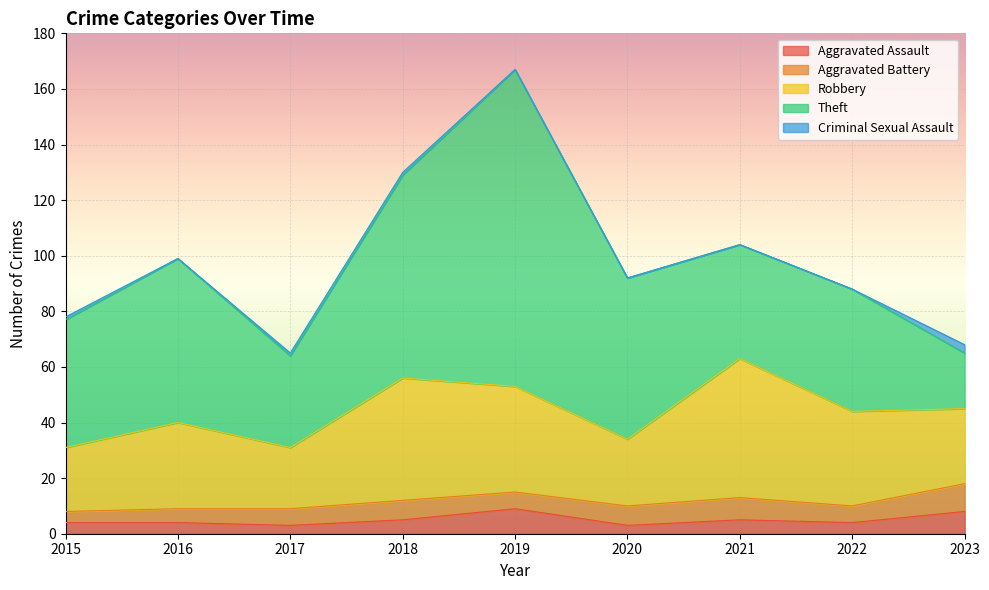

How many interior local valleys does the Aggravated Battery series have?

2